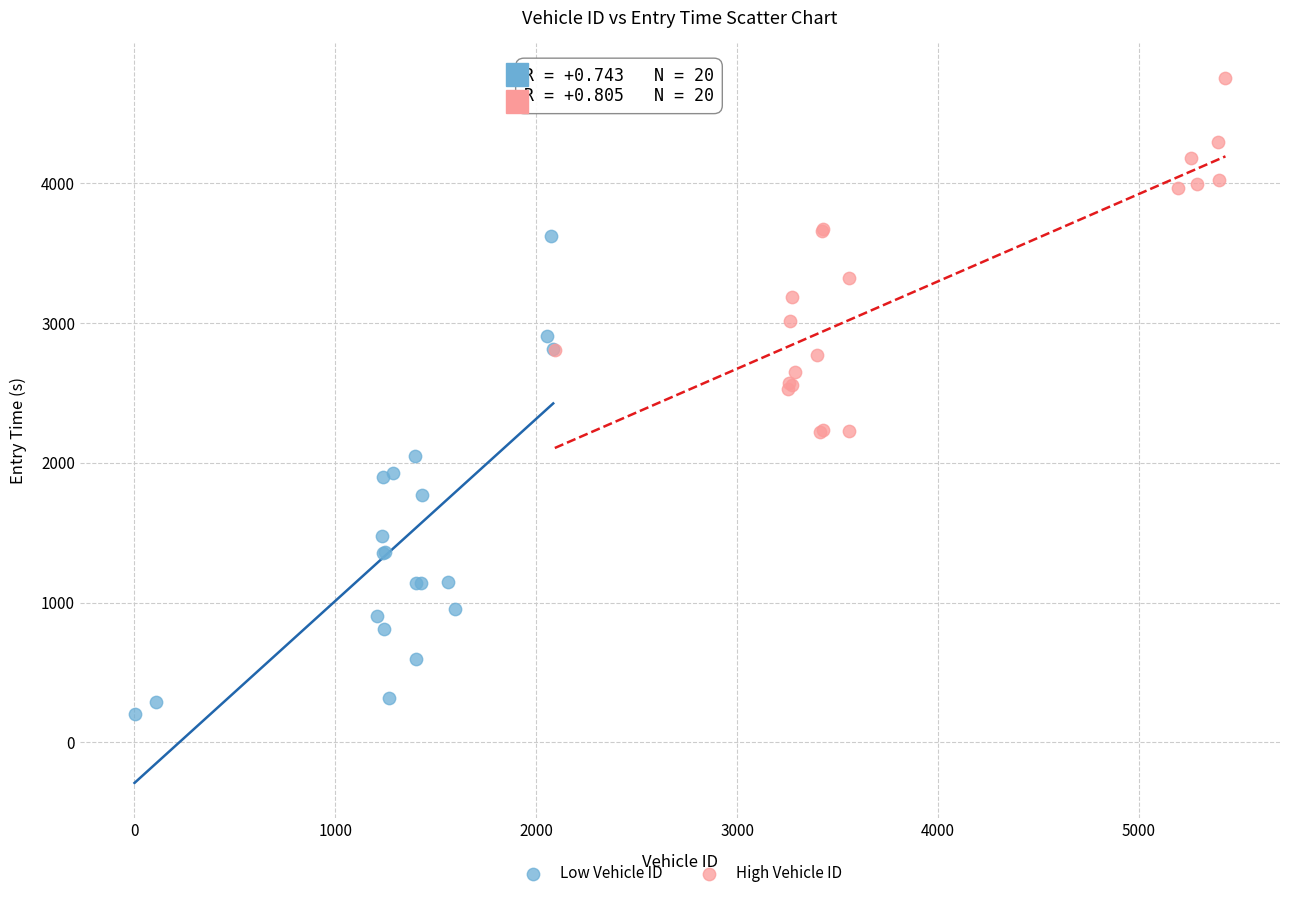

Which series reaches the minimum Y coordinate?

Low Vehicle ID